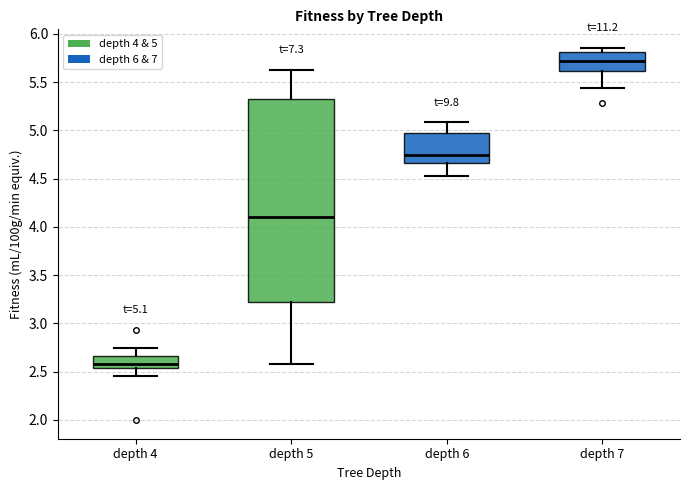

Which box's median line is the highest?

depth 7